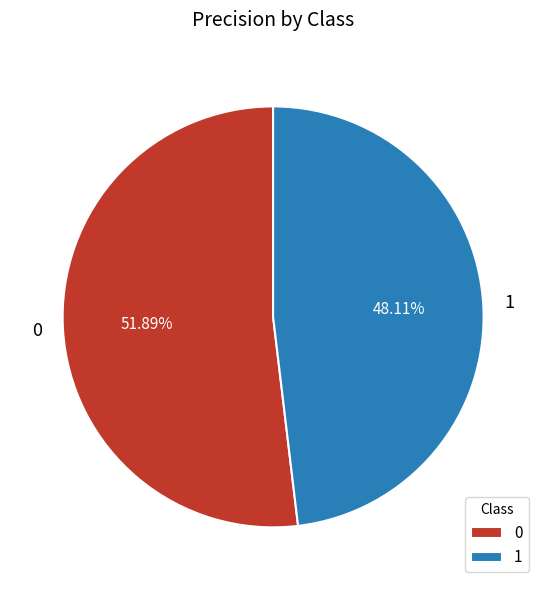

Rank the categories by value from lowest to highest.

1, 0